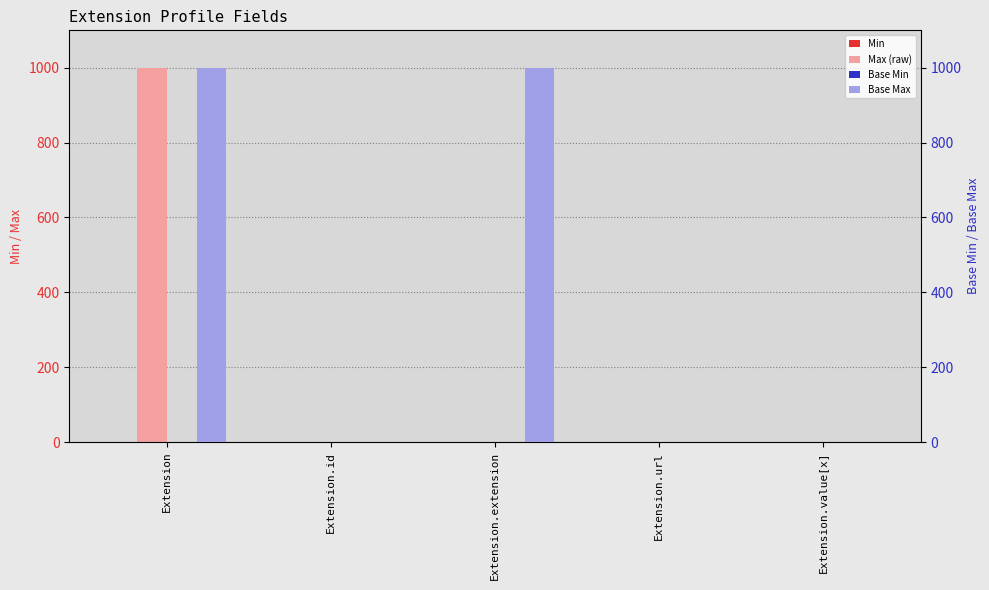

Reading left to right, transcribe all the data shown in this chart.

Min: Extension=0	Extension.id=0	Extension.extension=0	Extension.url=1	Extension.value[x]=0
Max (raw): Extension=999	Extension.id=1	Extension.extension=0	Extension.url=1	Extension.value[x]=1
Base Min: Extension=0	Extension.id=0	Extension.extension=0	Extension.url=1	Extension.value[x]=0
Base Max: Extension=999	Extension.id=1	Extension.extension=999	Extension.url=1	Extension.value[x]=1